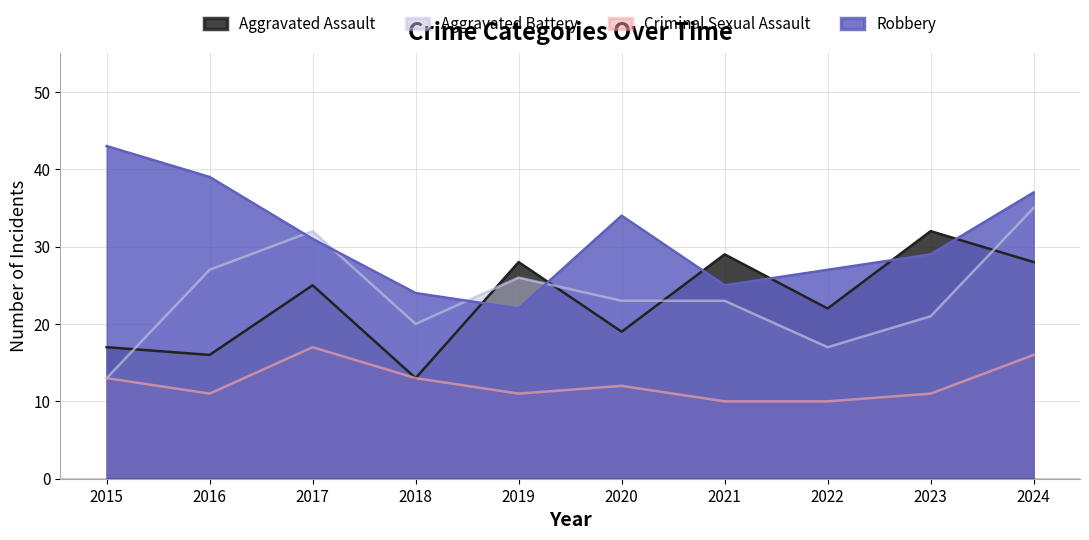

Reading left to right, list all the values displayed in this chart.

Aggravated Assault: 17	16	25	13	28	19	29	22	32	28
Aggravated Battery: 13	27	32	20	26	23	23	17	21	35
Criminal Sexual Assault: 13	11	17	13	11	12	10	10	11	16
Robbery: 43	39	31	24	22	34	25	27	29	37